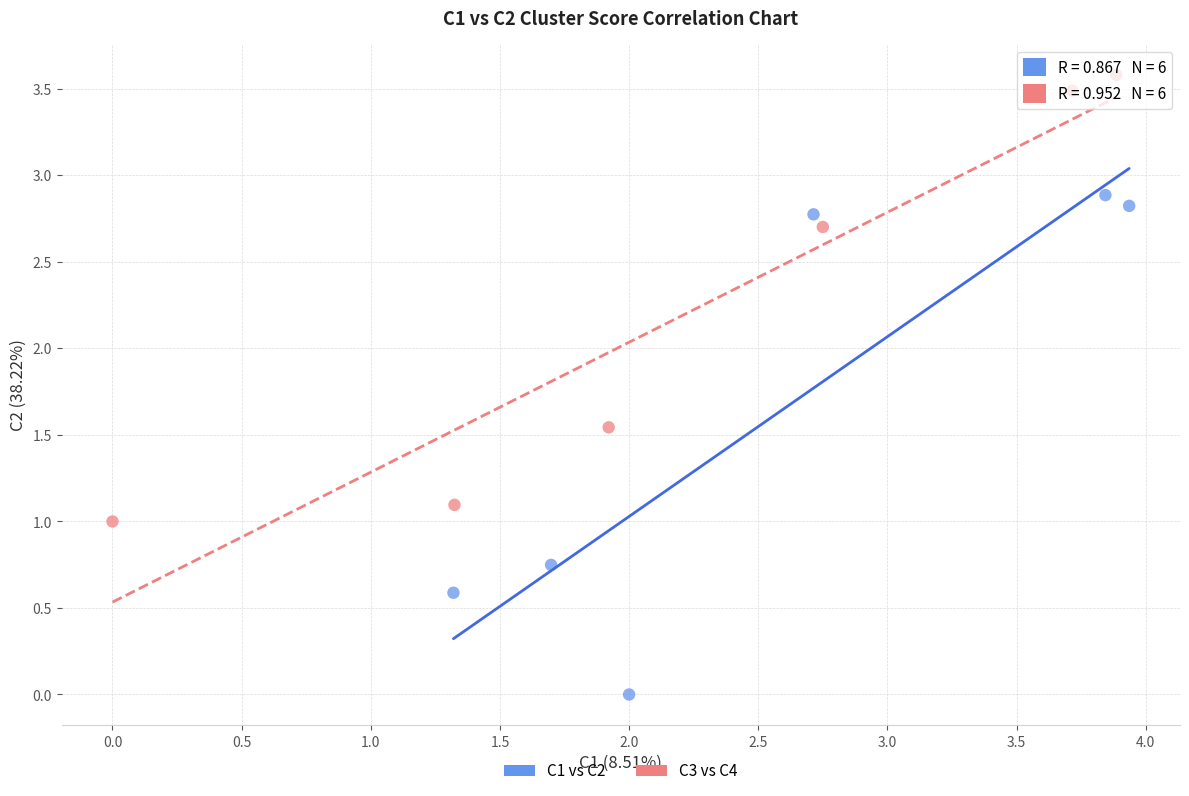

What are all the series names shown in the legend?

C1 vs C2, C3 vs C4